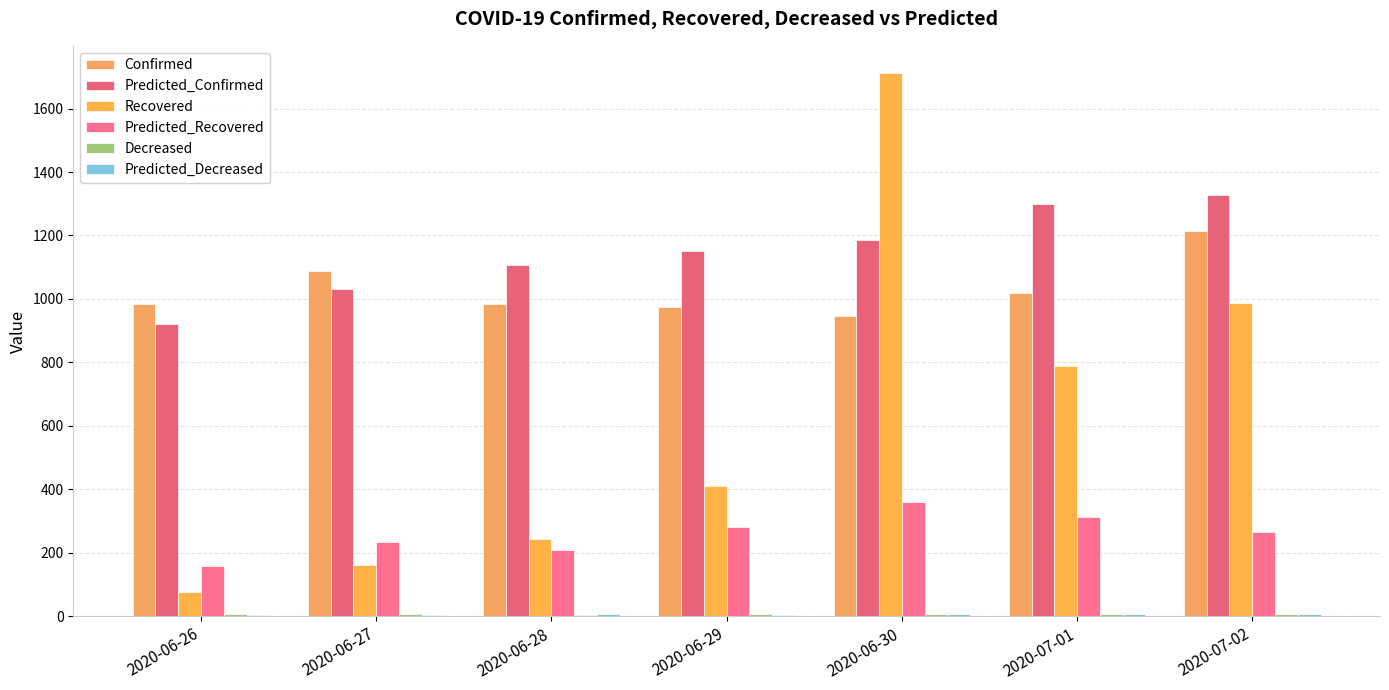

How many data points in Predicted_Confirmed are above 1151?

4